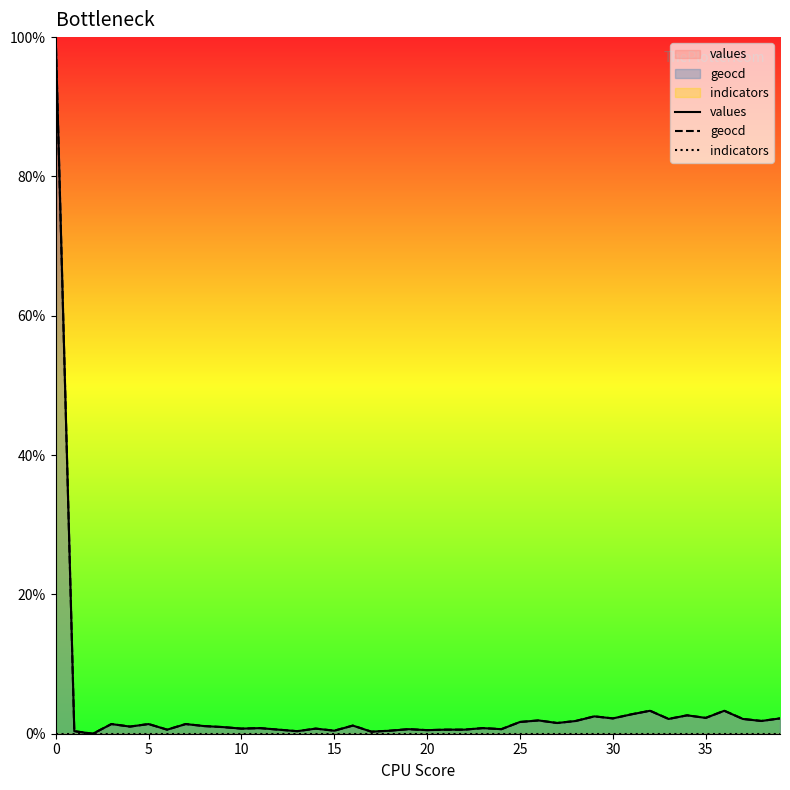

What is the greatest value displayed?

100.0